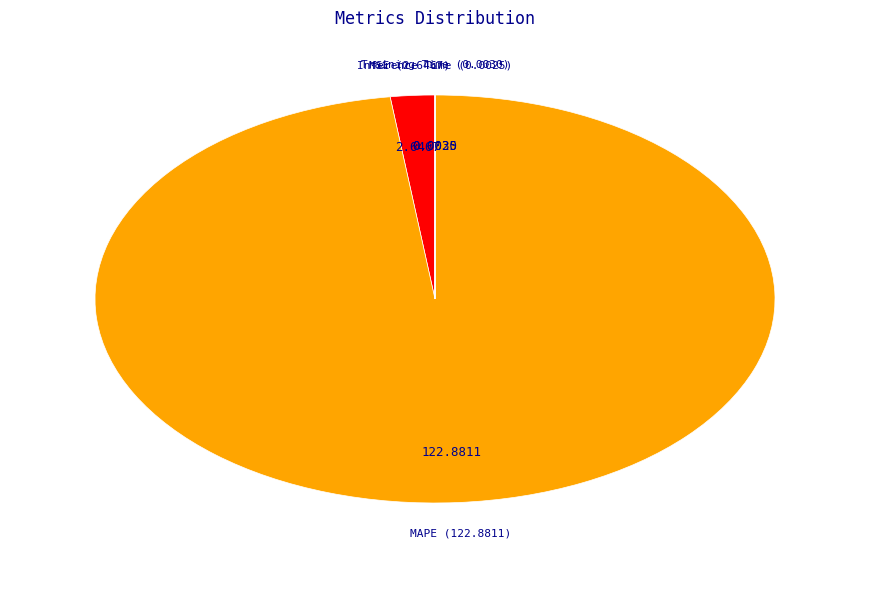

Is MAPE the majority of the pie?

Yes